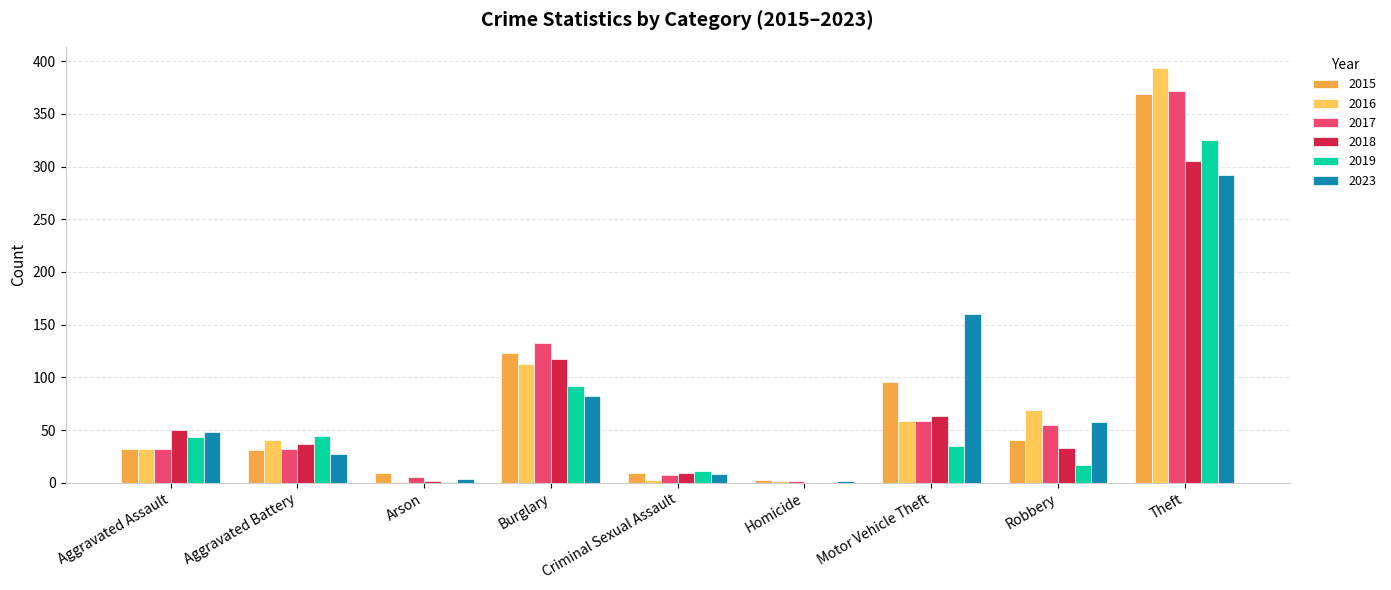

The value of 2016 at Robbery is 124. True or false?

False